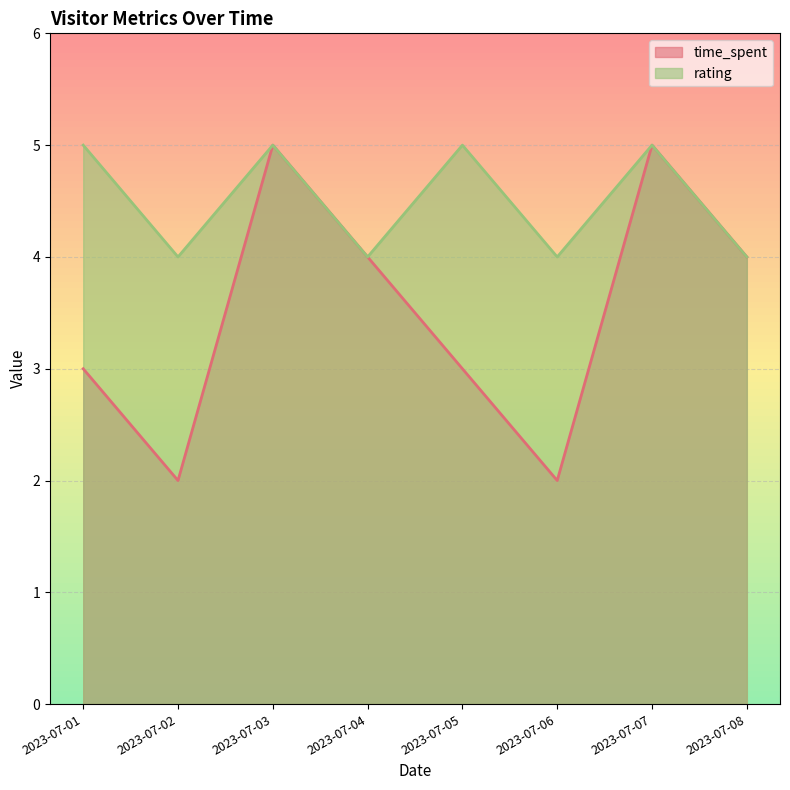

Reading left to right, transcribe all the data shown in this chart.

time_spent: 2023-07-01=3	2023-07-02=2	2023-07-03=5	2023-07-04=4	2023-07-05=3	2023-07-06=2	2023-07-07=5	2023-07-08=4
rating: 2023-07-01=5	2023-07-02=4	2023-07-03=5	2023-07-04=4	2023-07-05=5	2023-07-06=4	2023-07-07=5	2023-07-08=4